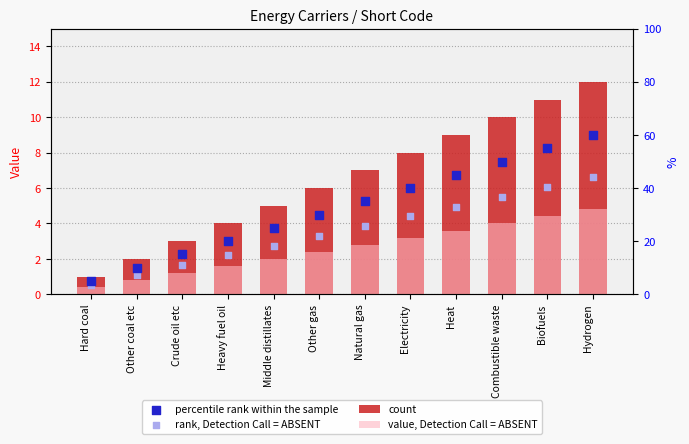

Is the value of rank, Detection Call = ABSENT at Heavy fuel oil greater than the value of count at Combustible waste?

No